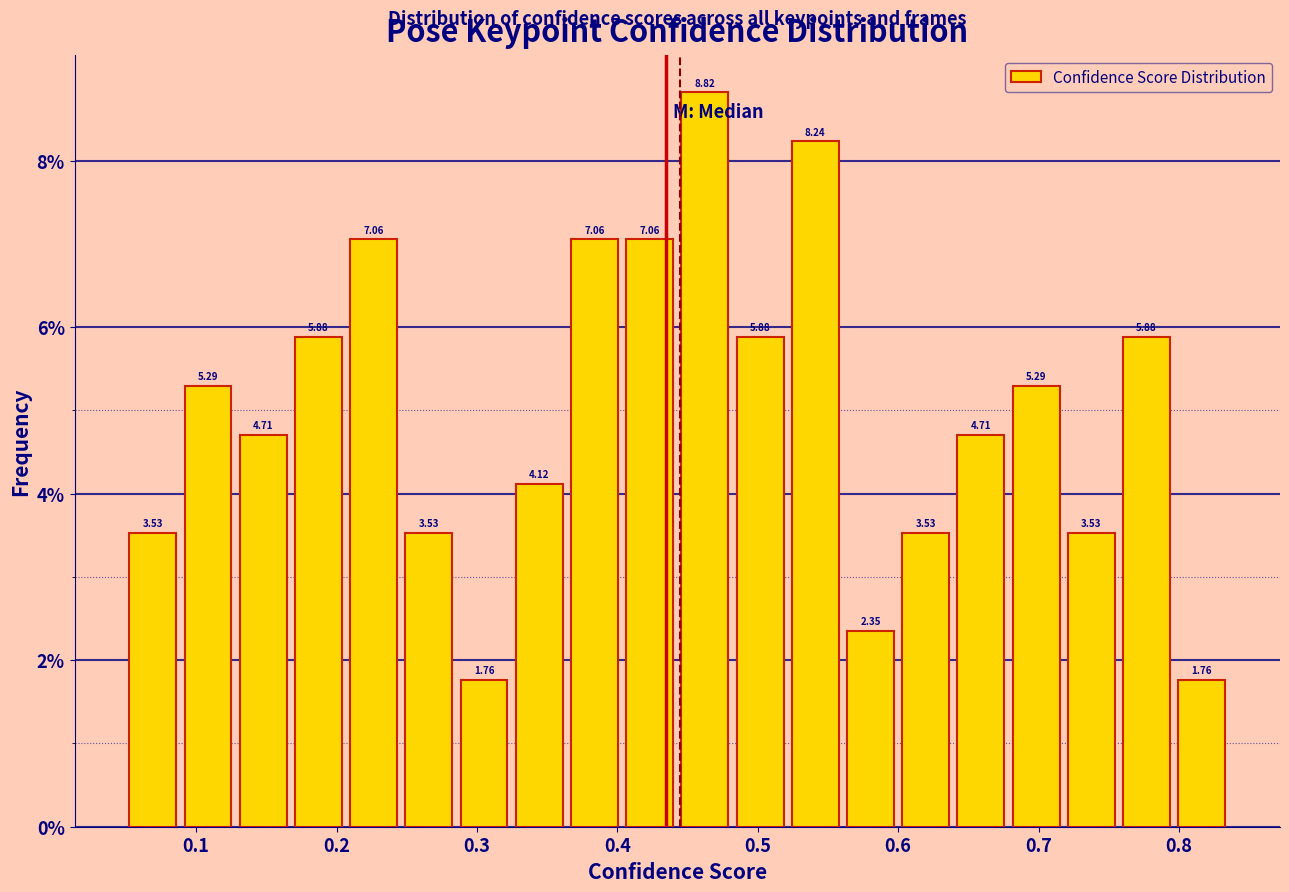

Read against the x-axis, roughly where is the centre of the tallest bar?

0.46